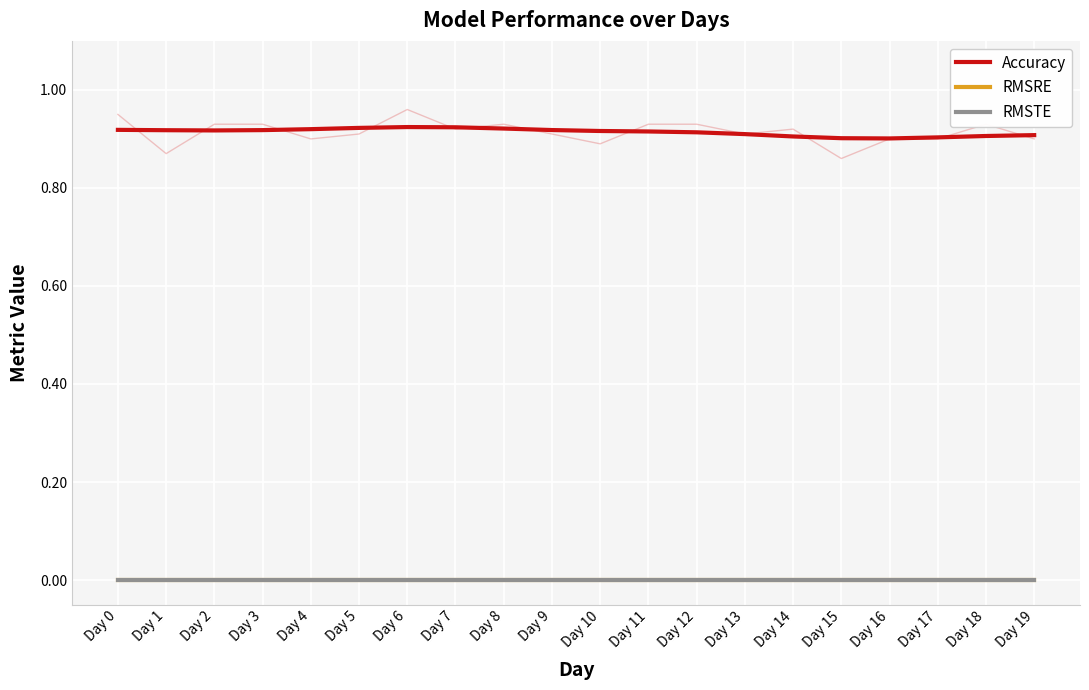

Reading left to right, transcribe all the data shown in this chart.

Accuracy: Day 0=0.9	Day 1=0.9	Day 2=0.9	Day 3=0.9	Day 4=0.9	Day 5=0.9	Day 6=0.9	Day 7=0.9	Day 8=0.9	Day 9=0.9	Day 10=0.9	Day 11=0.9	Day 12=0.9	Day 13=0.9	Day 14=0.9	Day 15=0.9	Day 16=0.9	Day 17=0.9	Day 18=0.9	Day 19=0.9
RMSRE: Day 0=0.0	Day 1=0.0	Day 2=0.0	Day 3=0.0	Day 4=0.0	Day 5=0.0	Day 6=0.0	Day 7=0.0	Day 8=0.0	Day 9=0.0	Day 10=0.0	Day 11=0.0	Day 12=0.0	Day 13=0.0	Day 14=0.0	Day 15=0.0	Day 16=0.0	Day 17=0.0	Day 18=0.0	Day 19=0.0
RMSTE: Day 0=0.0	Day 1=0.0	Day 2=0.0	Day 3=0.0	Day 4=0.0	Day 5=0.0	Day 6=0.0	Day 7=0.0	Day 8=0.0	Day 9=0.0	Day 10=0.0	Day 11=0.0	Day 12=0.0	Day 13=0.0	Day 14=0.0	Day 15=0.0	Day 16=0.0	Day 17=0.0	Day 18=0.0	Day 19=0.0